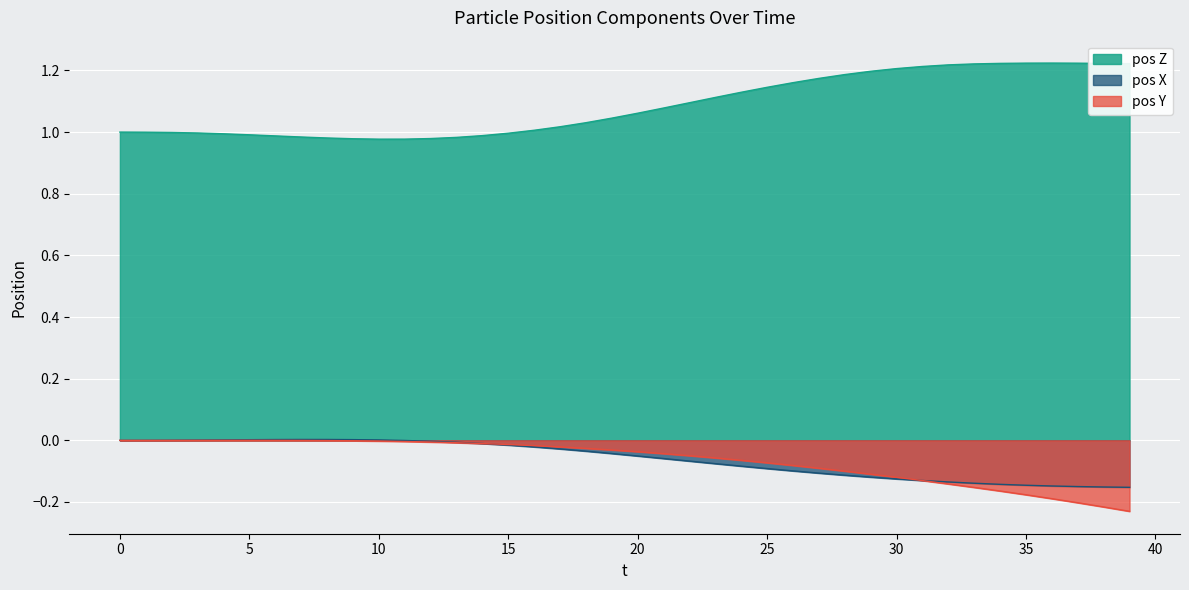

Is the value of pos Y at 27 greater than the value of pos X at 14?

No